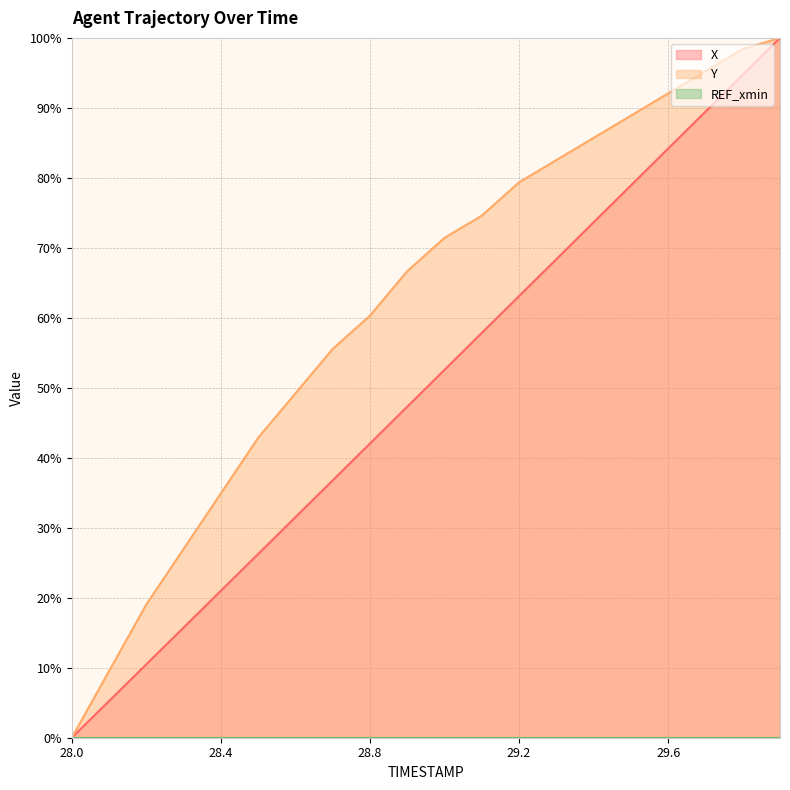

At which label does Y first exceed 71?

29.0